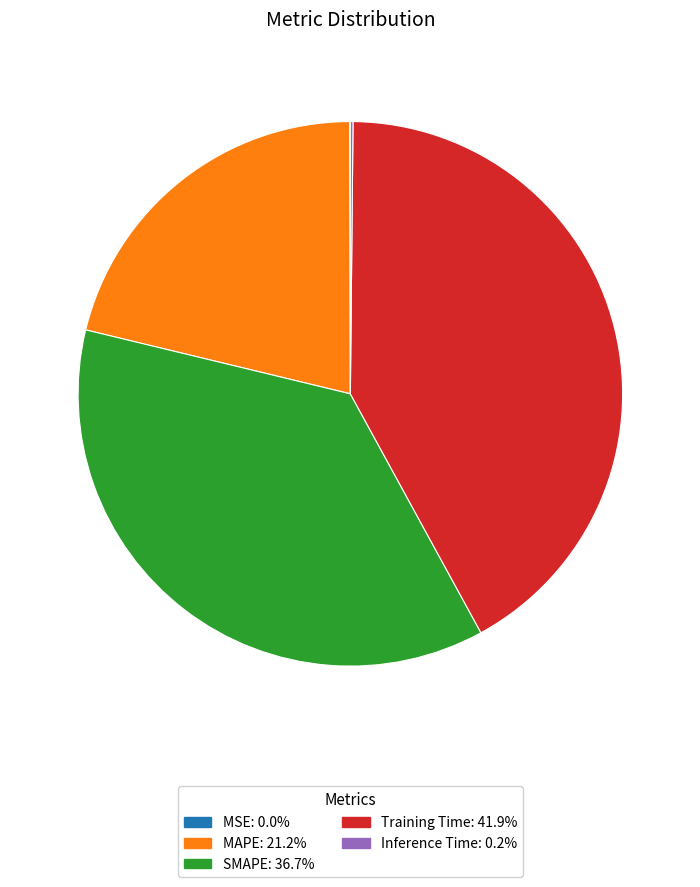

What is the largest slice in the pie chart?

Training Time